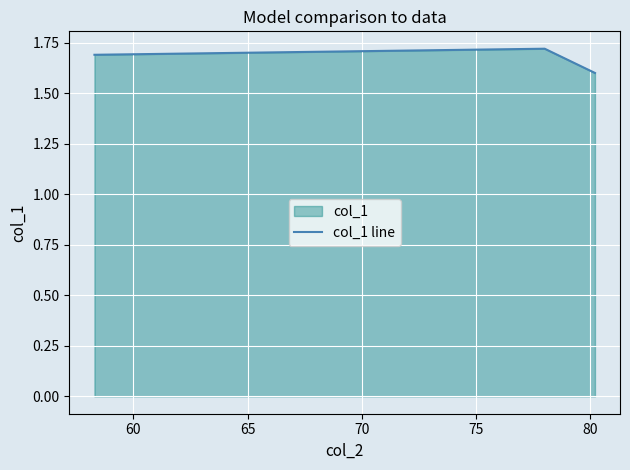

How many lines are shown in the chart?

1